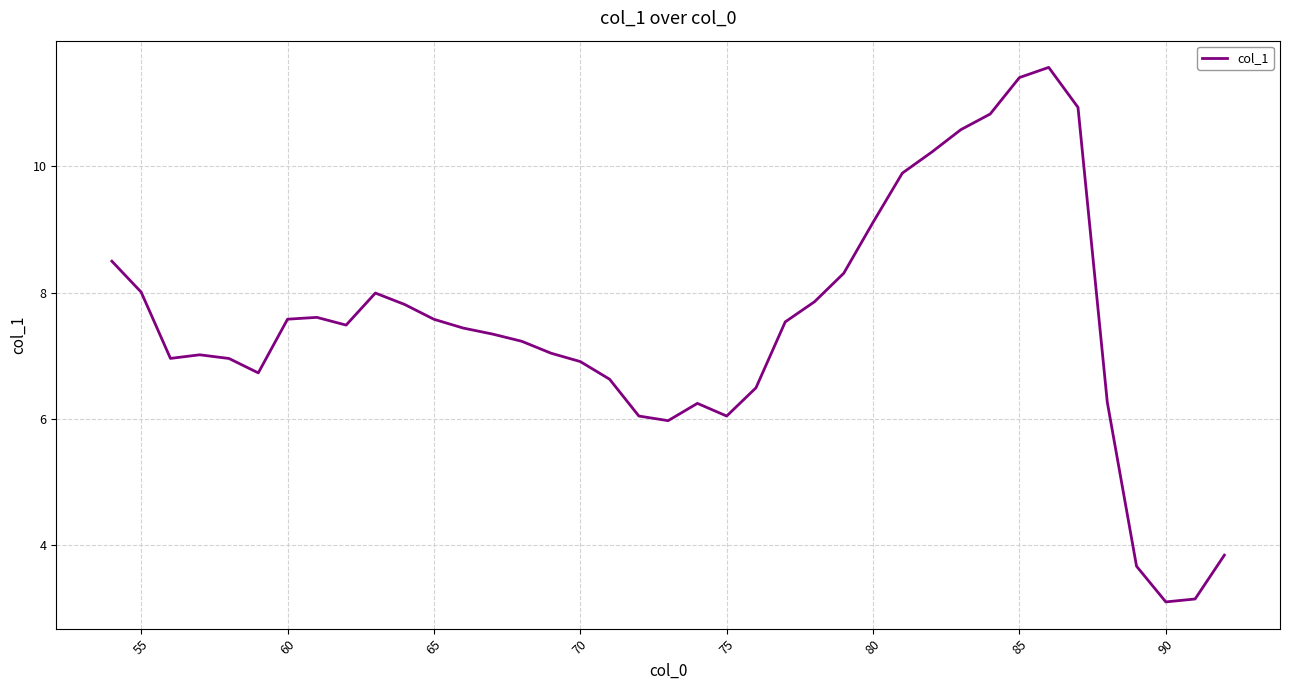

What is the difference between the maximum and minimum values?

8.5